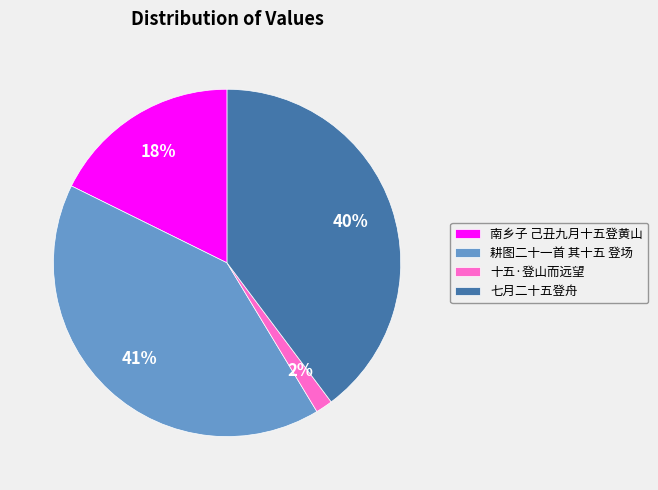

To the nearest percent, what percentage of the pie is 南乡子 己丑九月十五登黄山?

18%